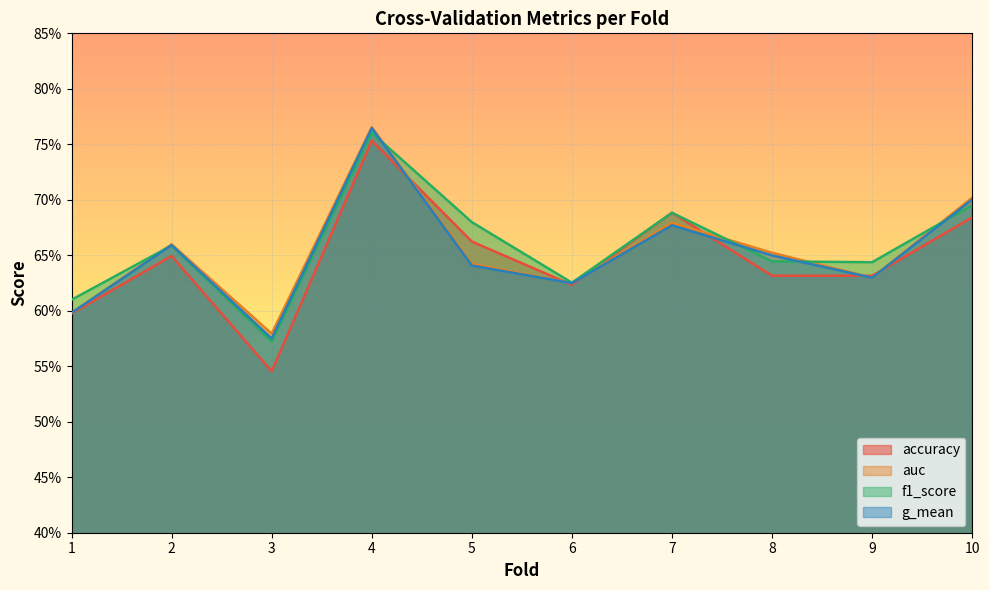

Reading left to right, transcribe all the data shown in this chart.

accuracy: 1=0.6	2=0.6	3=0.5	4=0.8	5=0.7	6=0.6	7=0.7	8=0.6	9=0.6	10=0.7
auc: 1=0.6	2=0.7	3=0.6	4=0.8	5=0.6	6=0.6	7=0.7	8=0.7	9=0.6	10=0.7
f1_score: 1=0.6	2=0.7	3=0.6	4=0.8	5=0.7	6=0.6	7=0.7	8=0.6	9=0.6	10=0.7
g_mean: 1=0.6	2=0.7	3=0.6	4=0.8	5=0.6	6=0.6	7=0.7	8=0.6	9=0.6	10=0.7